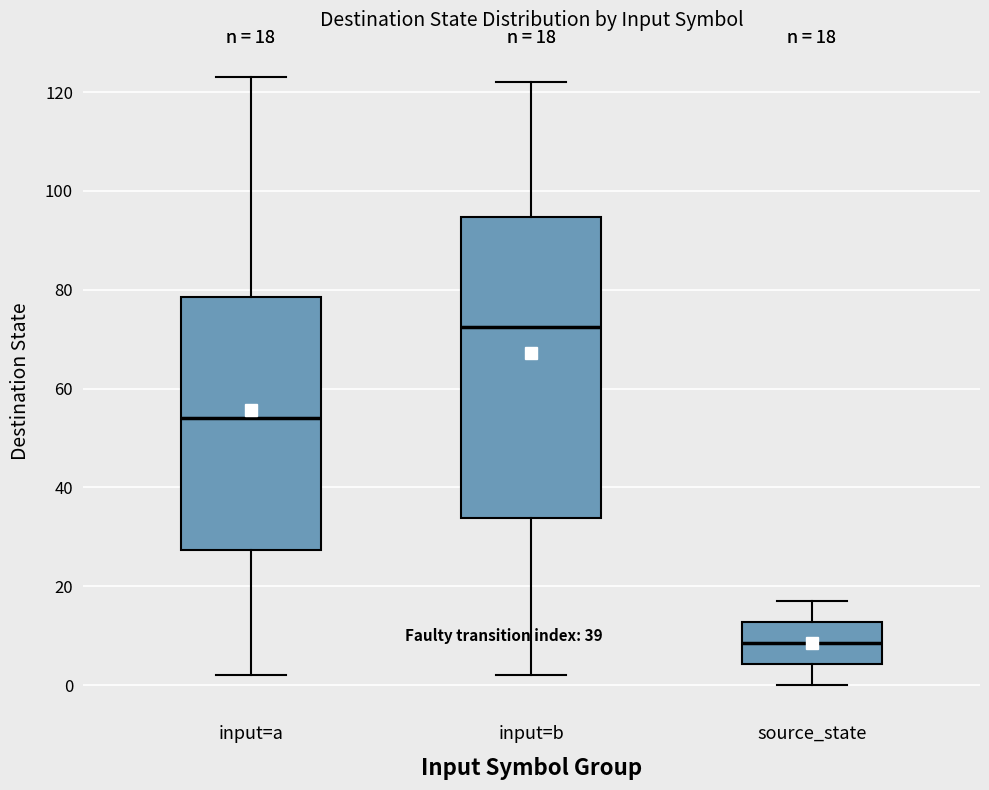

Which box has the lowest median line?

source_state